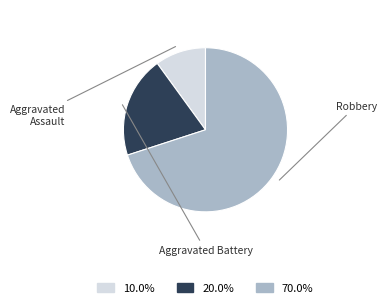

How many segments does this pie chart have?

3